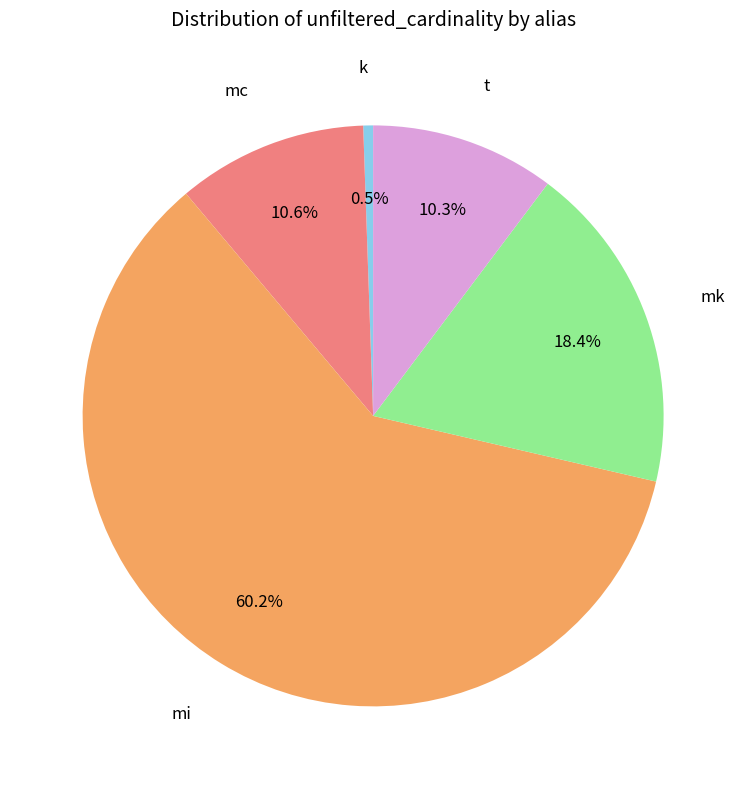

Is there any slice that represents more than half of the pie?

Yes